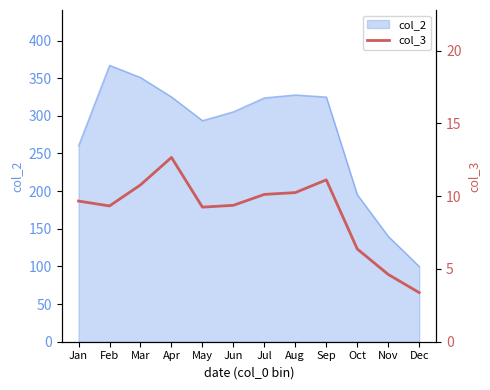

Rank the categories by value from highest to lowest.

Apr, Sep, Mar, Aug, Jul, Jan, Jun, Feb, May, Oct, Nov, Dec